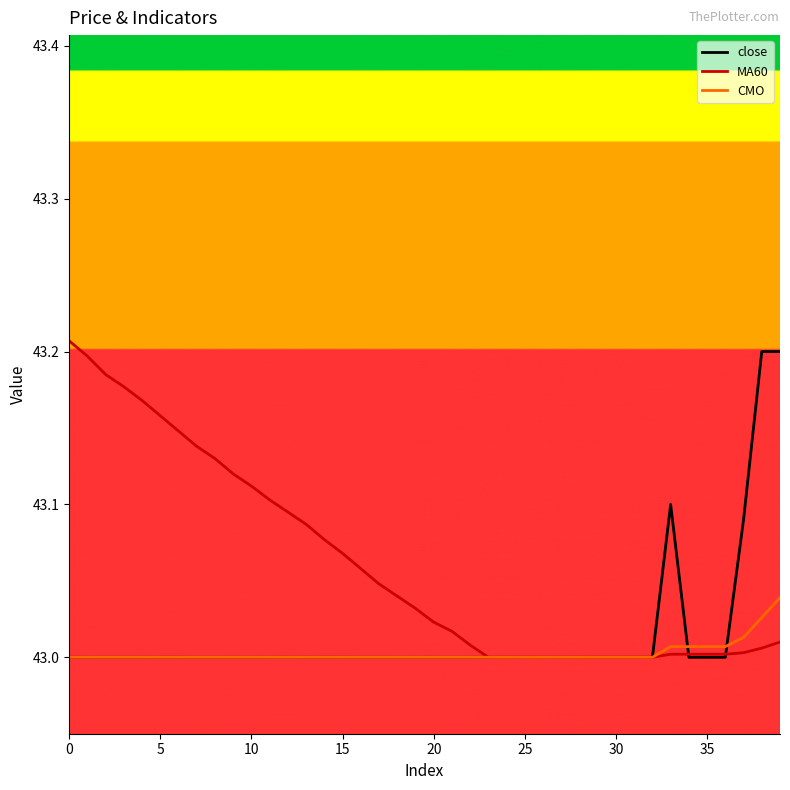

Which series has the largest total across all categories?

MA60